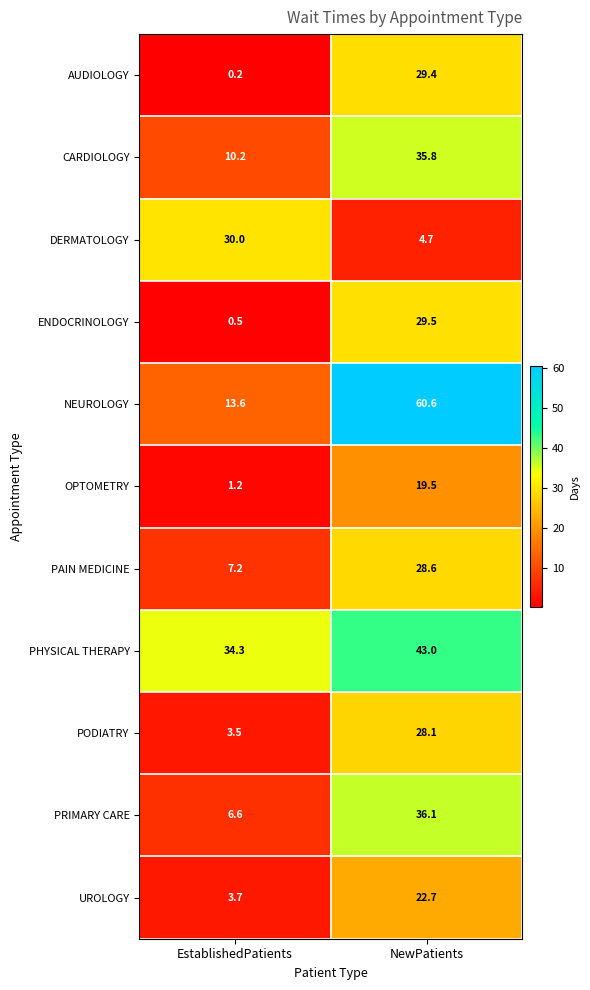

What is the minimum value shown in the chart?

0.2